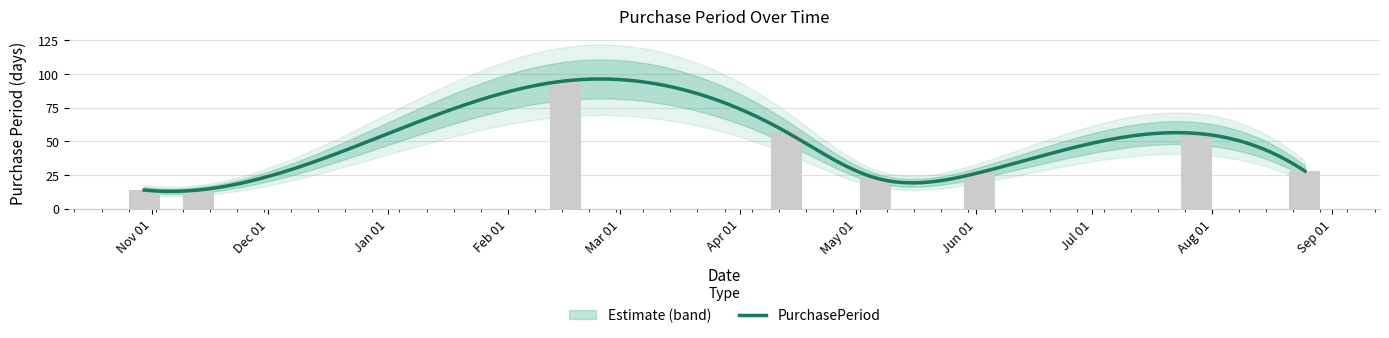

The chart shows a value of 14 at Nov 01. True or false?

True